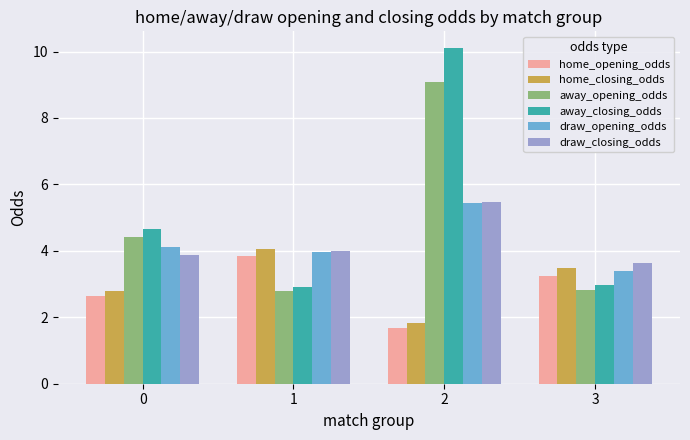

What is the value of the away_closing_odds bar at the 4th from the left?

3.0